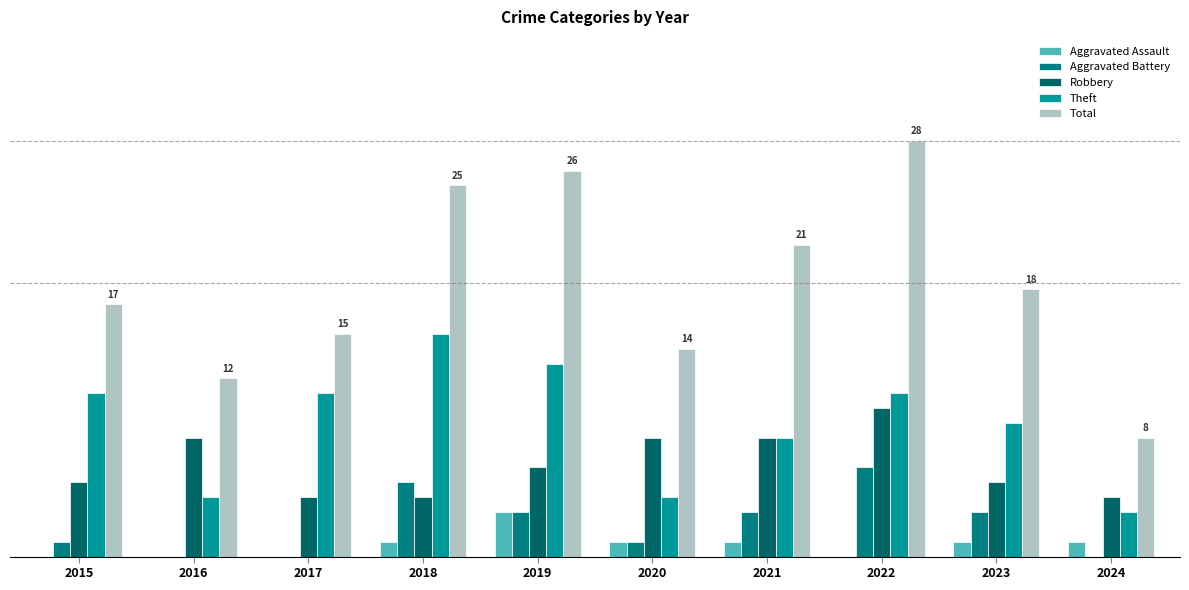

Reading left to right, transcribe all the data shown in this chart.

Aggravated Assault: 2015=0	2016=0	2017=0	2018=1	2019=3	2020=1	2021=1	2022=0	2023=1	2024=1
Aggravated Battery: 2015=1	2016=0	2017=0	2018=5	2019=3	2020=1	2021=3	2022=6	2023=3	2024=0
Robbery: 2015=5	2016=8	2017=4	2018=4	2019=6	2020=8	2021=8	2022=10	2023=5	2024=4
Theft: 2015=11	2016=4	2017=11	2018=15	2019=13	2020=4	2021=8	2022=11	2023=9	2024=3
Total: 2015=17	2016=12	2017=15	2018=25	2019=26	2020=14	2021=21	2022=28	2023=18	2024=8